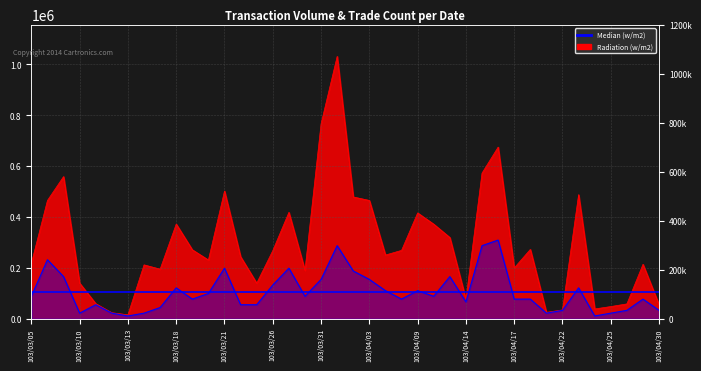

Reading right to left, transcribe all the data shown in this chart.

Radiation (w/m2): 103/04/30=55040.0	103/04/29=214170.0	103/04/28=58500.0	103/04/25=48100.0	103/04/24=38600.0	103/04/23=488150.0	103/04/22=35040.0	103/04/21=25250.0	103/04/18=272800.0	103/04/17=199900.0	103/04/16=675110.0	103/04/15=572890.0	103/04/14=76800.0	103/04/11=319520.0	103/04/10=372000.0	103/04/09=416290.0	103/04/08=269020.0	103/04/07=250650.0	103/04/03=465360.0	103/04/02=479000.0	103/04/01=1031880.0	103/03/31=766990.0	103/03/28=190580.0	103/03/27=418430.0	103/03/26=268070.0	103/03/25=140020.0	103/03/24=244130.0	103/03/21=502350.0	103/03/20=231080.0	103/03/19=271390.0	103/03/18=372430.0	103/03/17=195100.0	103/03/14=212000.0	103/03/13=15660.0	103/03/12=23840.0	103/03/11=59500.0	103/03/10=140210.0	103/03/07=559090.0	103/03/06=465240.0	103/03/05=218010.0
Median (w/m2): 103/04/30=33167.6	103/04/29=77391.0	103/04/28=33167.6	103/04/25=22111.7	103/04/24=11055.9	103/04/23=121614.4	103/04/22=33167.6	103/04/21=22111.7	103/04/18=77391.0	103/04/17=77391.0	103/04/16=309564.0	103/04/15=287452.3	103/04/14=66335.1	103/04/11=165837.9	103/04/10=88446.9	103/04/09=110558.6	103/04/08=77391.0	103/04/07=110558.6	103/04/03=154782.0	103/04/02=187949.6	103/04/01=287452.3	103/03/31=154782.0	103/03/28=88446.9	103/03/27=199005.4	103/03/26=132670.3	103/03/25=55279.3	103/03/24=55279.3	103/03/21=199005.4	103/03/20=99502.7	103/03/19=77391.0	103/03/18=121614.4	103/03/17=44223.4	103/03/14=22111.7	103/03/13=11055.9	103/03/12=22111.7	103/03/11=55279.3	103/03/10=22111.7	103/03/07=165837.9	103/03/06=232173.0	103/03/05=88446.9